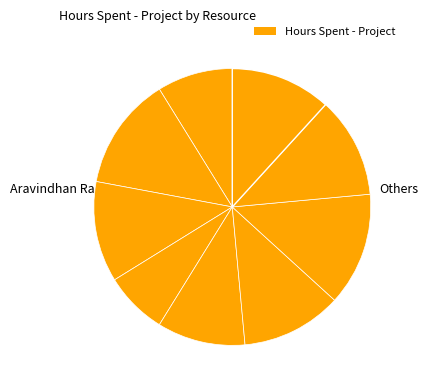

Rank the categories by value from highest to lowest.

Darshana, Sheik Fareeth, Deepika, Prithvi, Vinoth, Vishnu Prakaash R, Kumaresh, Aravindhan Ra, Gokul